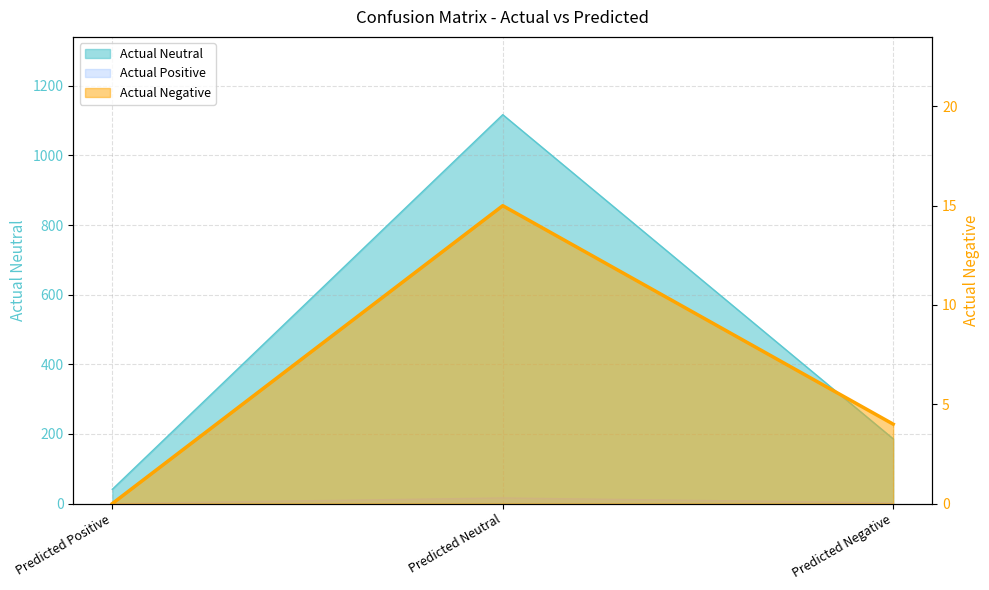

How many series are shown in this chart?

3